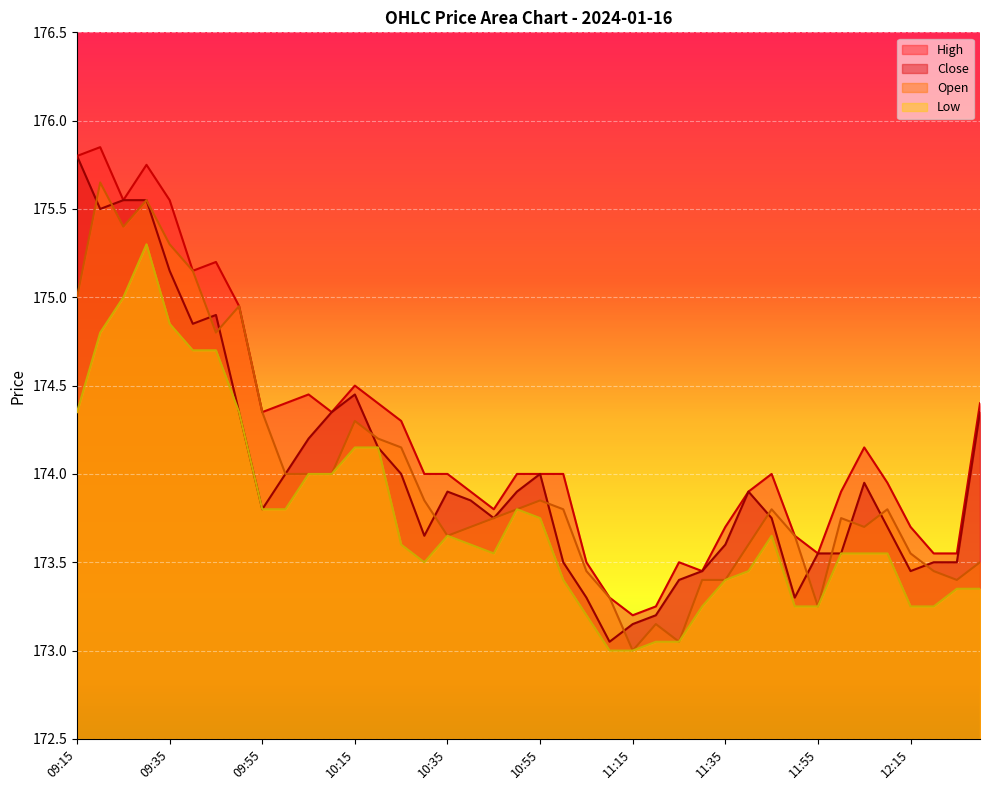

What position from the left is 12:20?

38